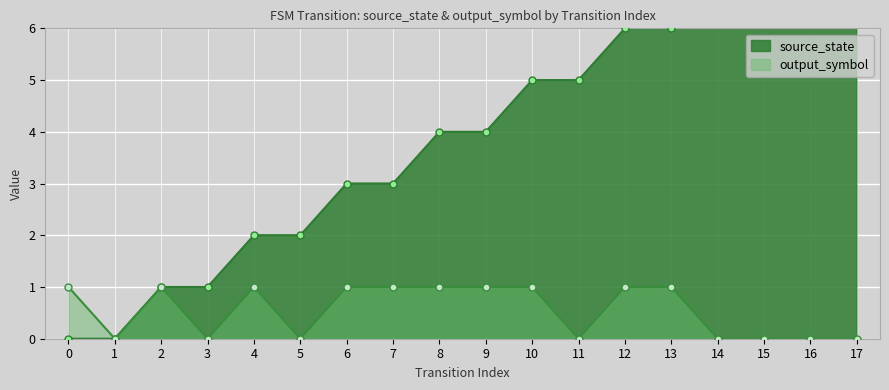

Where is source_state nearest to the value 4?

8